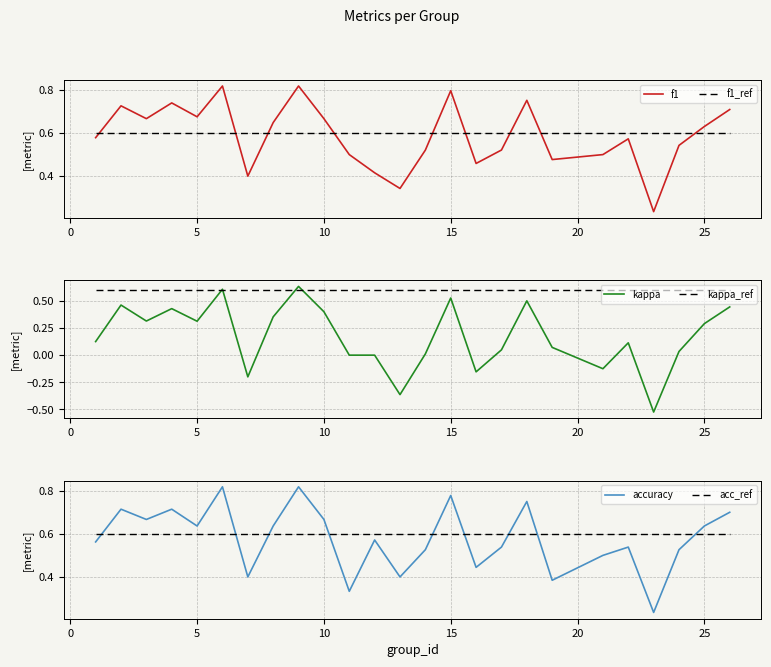

How many interior local valleys does the f1 series have?

7